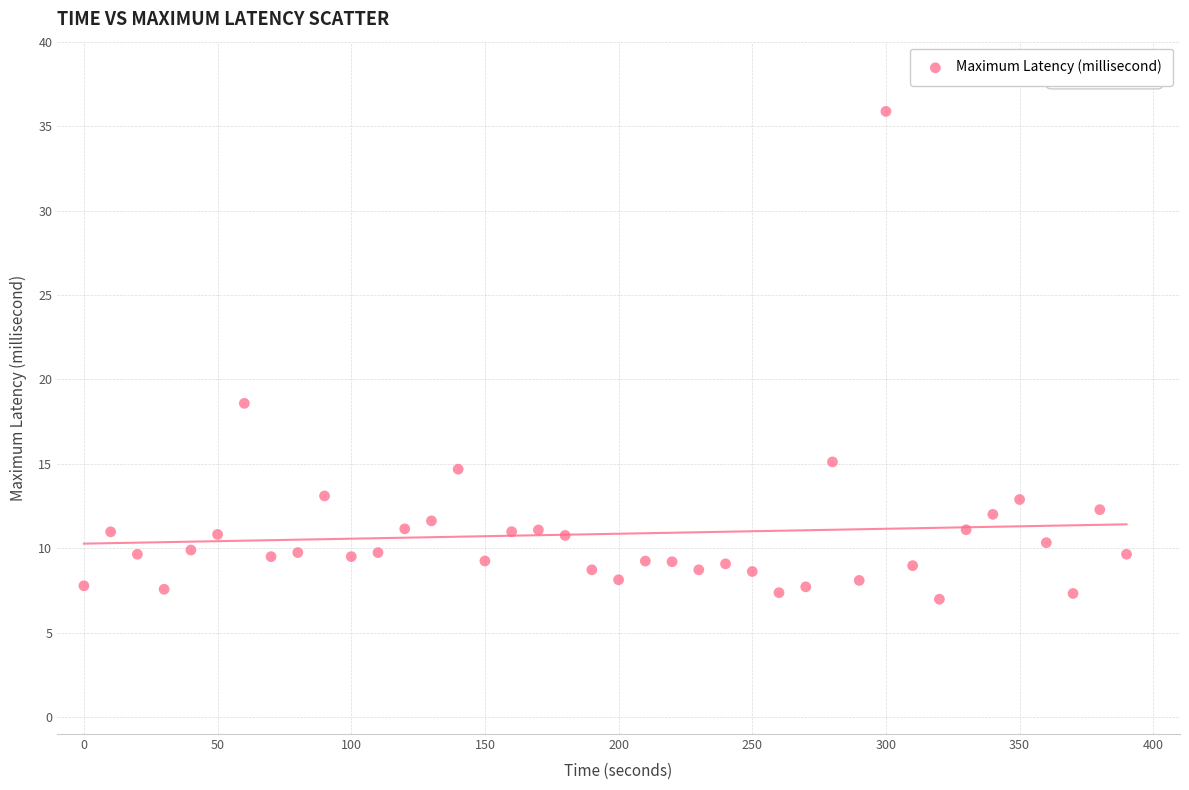

What Y value in the scatter plot is closest to 21?

18.6